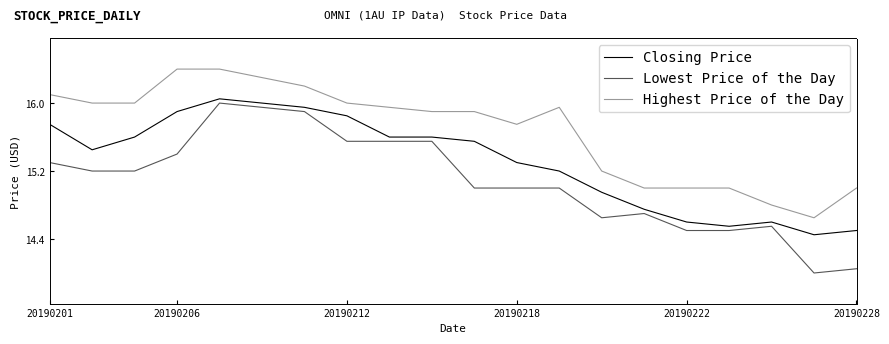

Which series has the widest spread of values?

Lowest Price of the Day